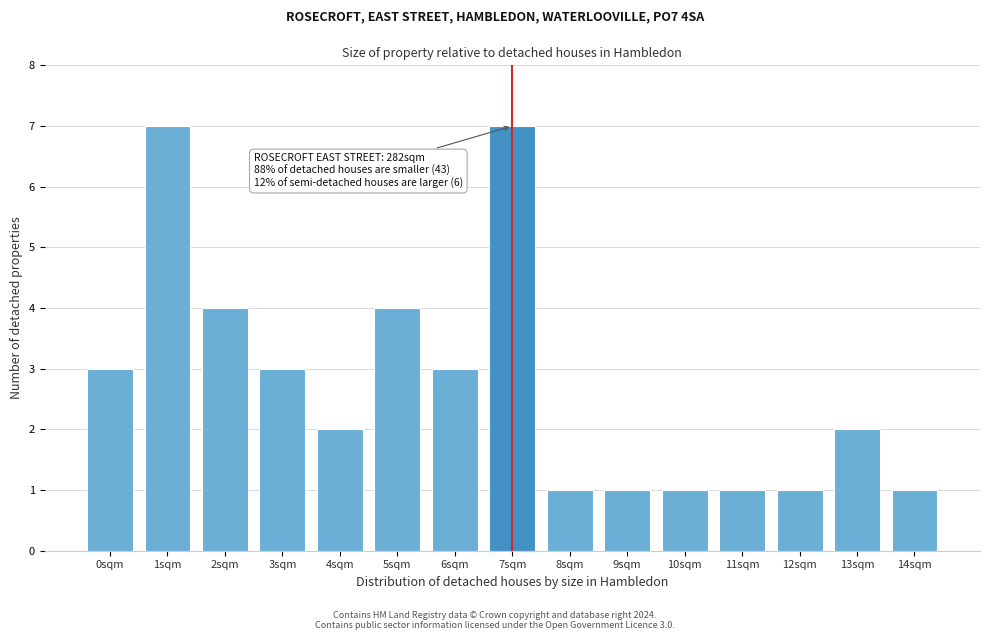

Reading left to right, what are all the values shown in this chart?

0sqm=3	1sqm=7	2sqm=4	3sqm=3	4sqm=2	5sqm=4	6sqm=3	7sqm=7	8sqm=1	9sqm=1	10sqm=1	11sqm=1	12sqm=1	13sqm=2	14sqm=1